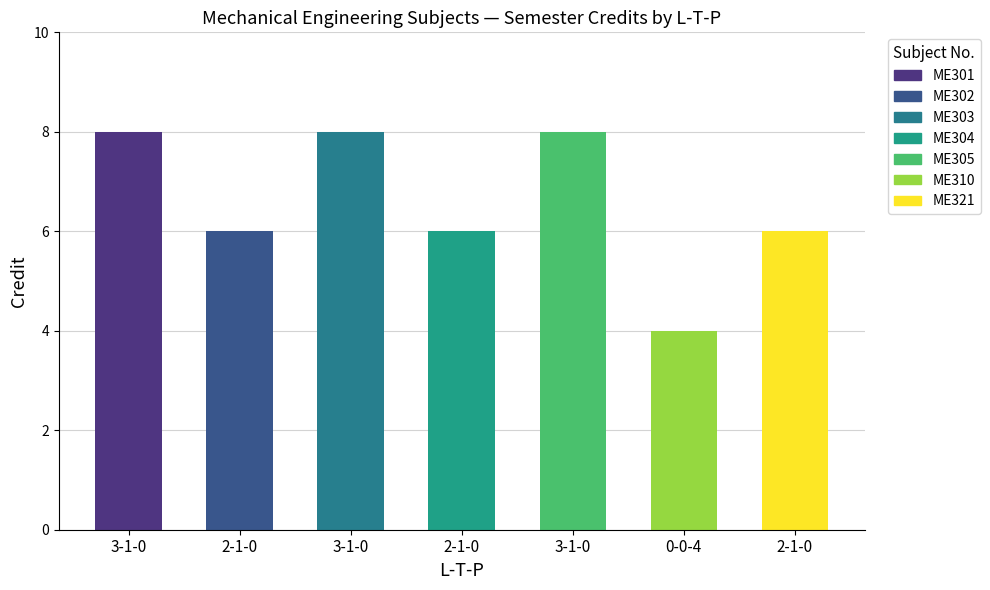

What is the difference between the maximum and minimum values?

4